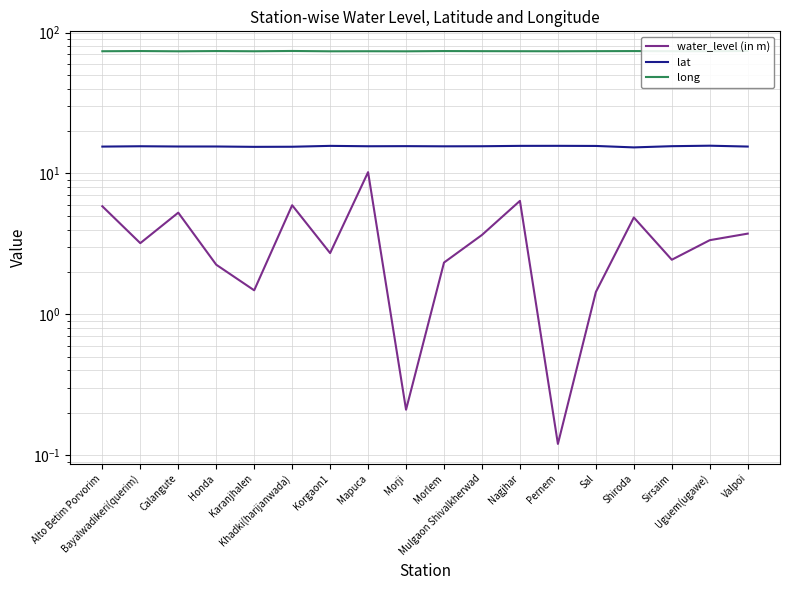

What value does the water_level (in m) series have at Sirsaim?

2.4